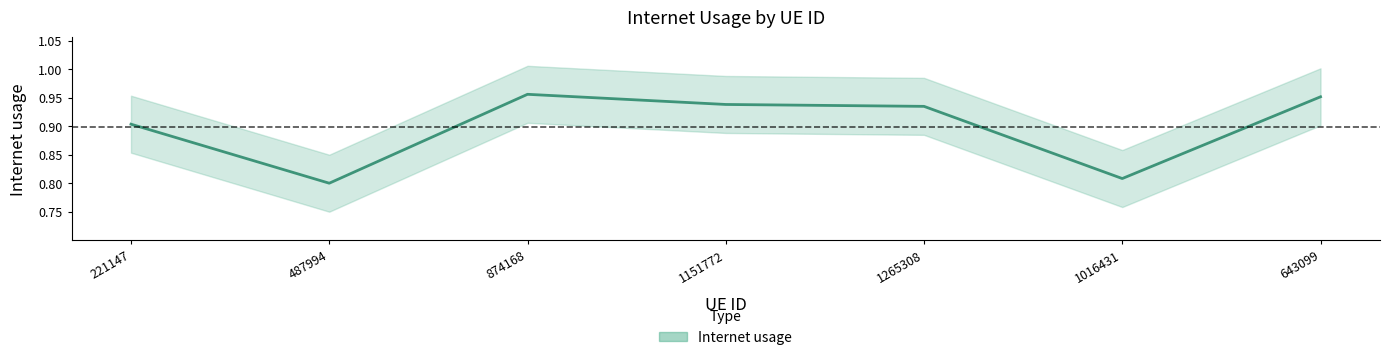

True or false: the data shows 1.0 at 643099.

True